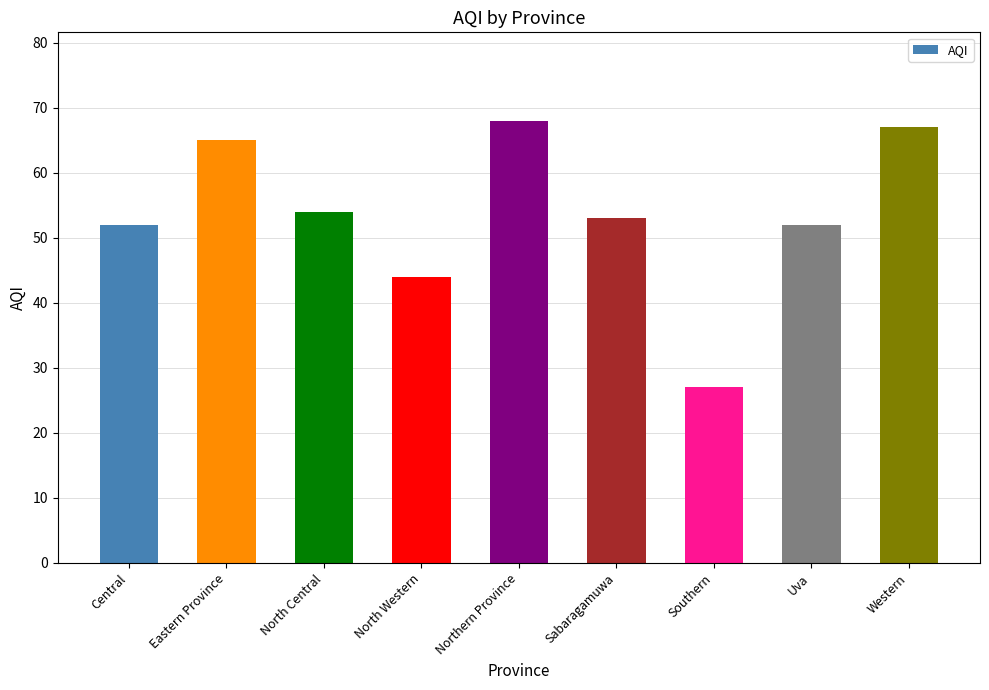

What is the label of the 3rd bar from the left?

North Central